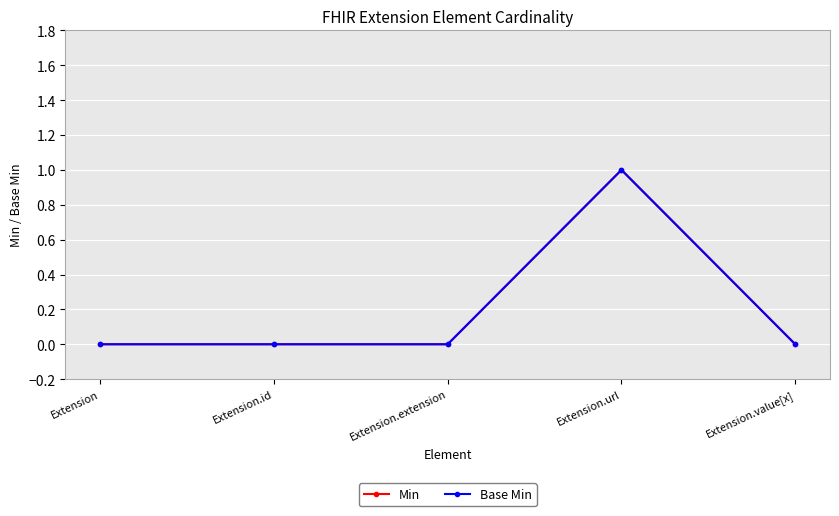

True or false: Base Min has a value of 0 at Extension.value[x].

True